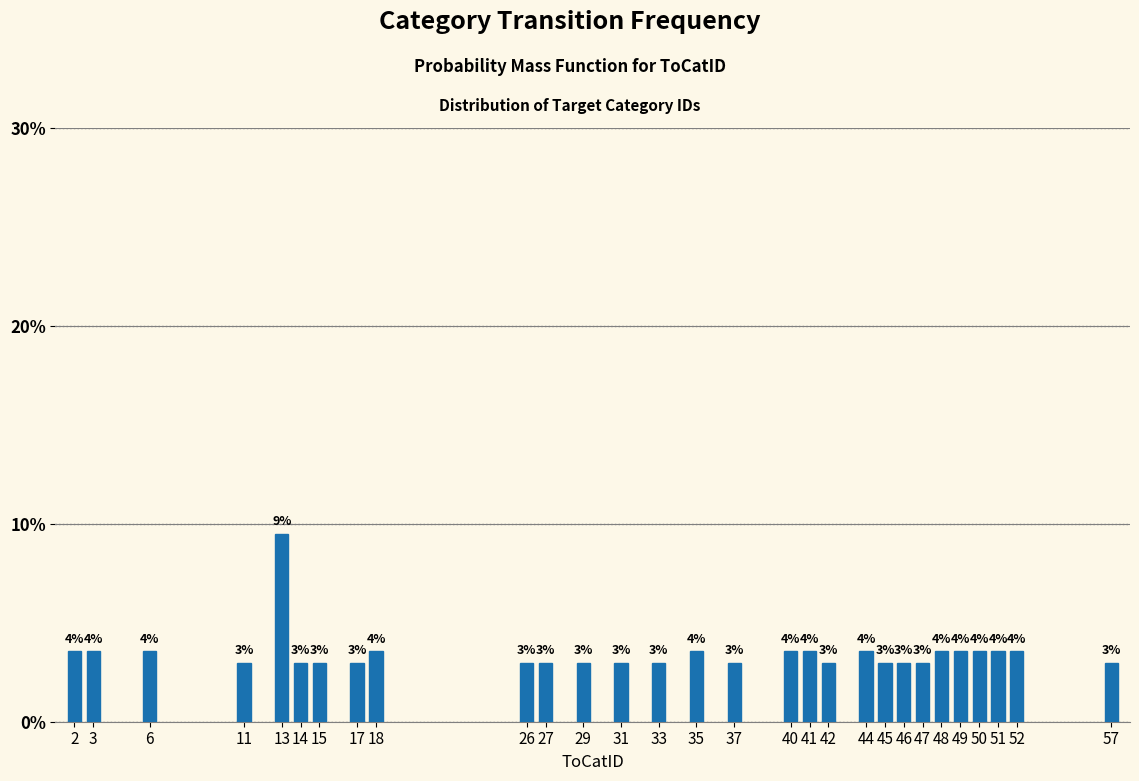

What is the maximum value shown in the chart?

9.5